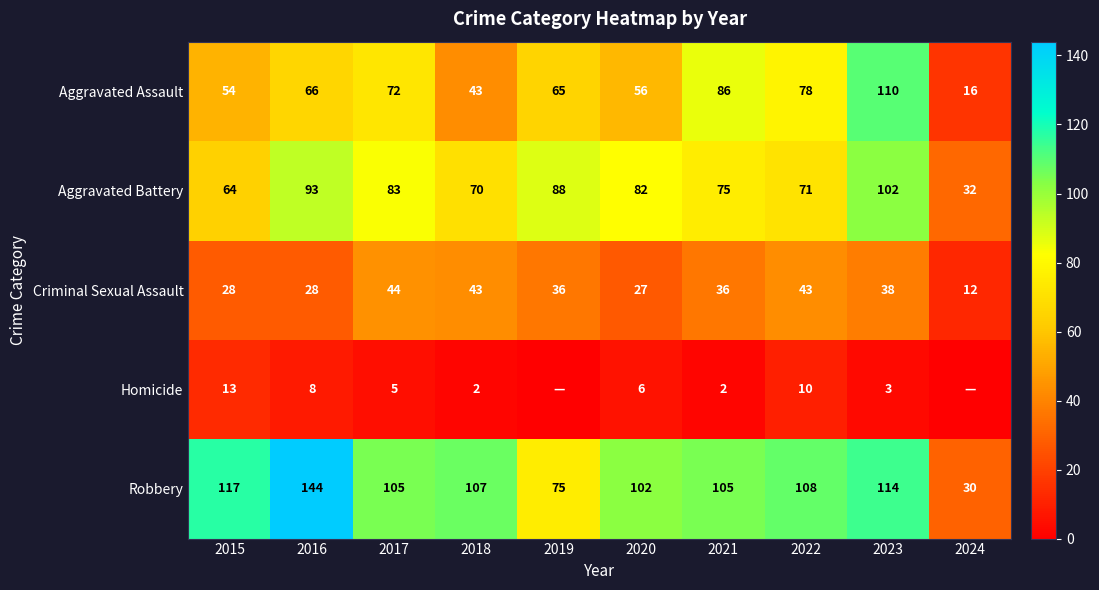

Rank the series at 2017 from highest to lowest value.

Robbery, Aggravated Battery, Aggravated Assault, Criminal Sexual Assault, Homicide